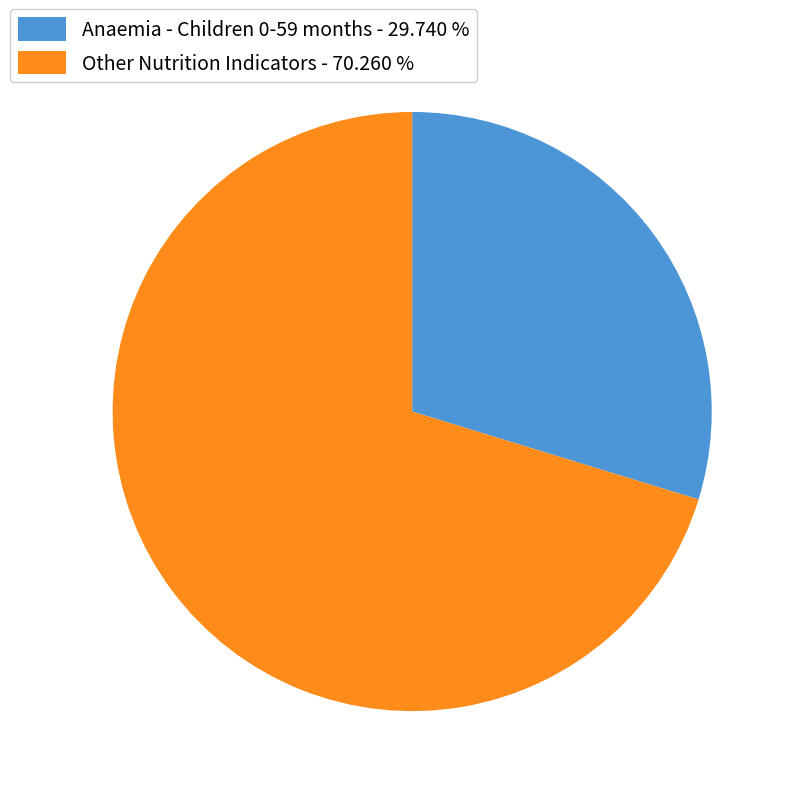

Is the sum of Anaemia - Children 0-59 months - 29.740 % and Other Nutrition Indicators - 70.260 % greater than half?

Yes